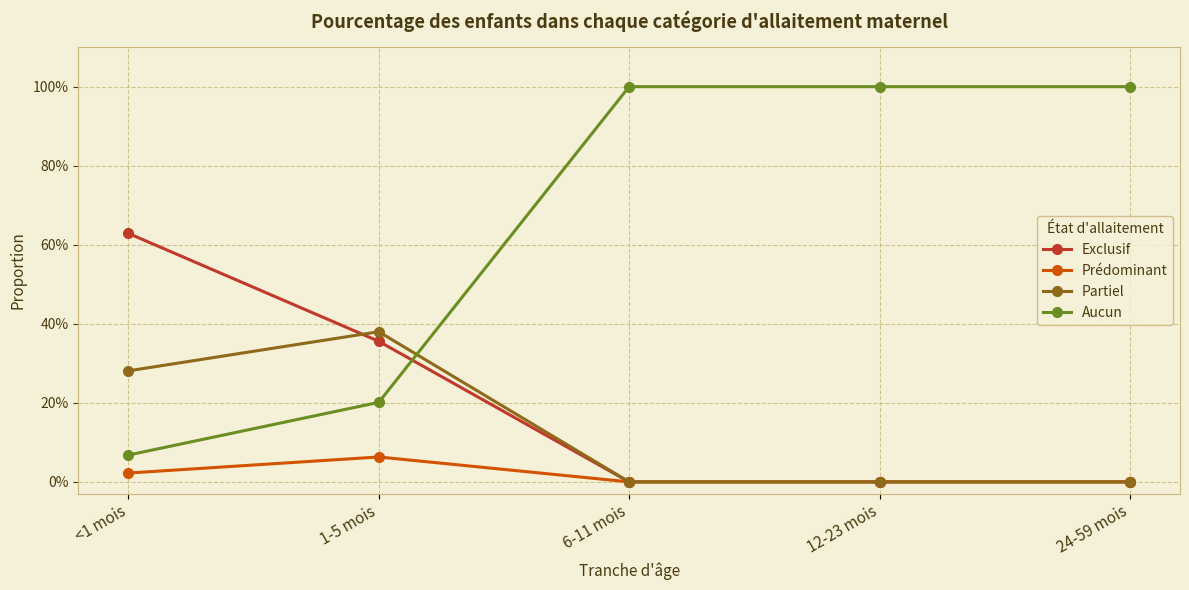

What is the sum of all Aucun values?

3.3